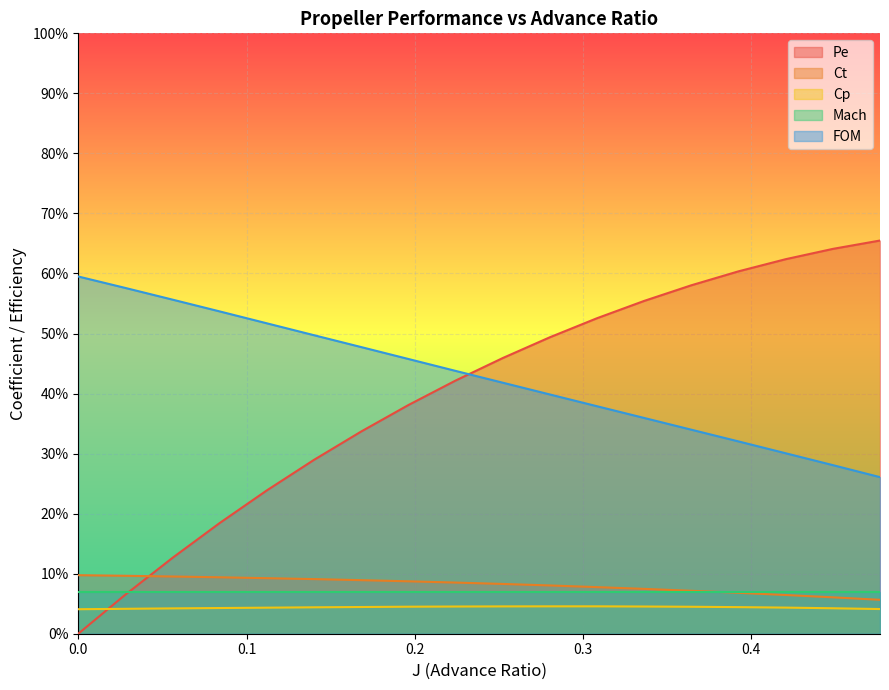

What is the value of the Pe point at the 5th from the left?

0.2